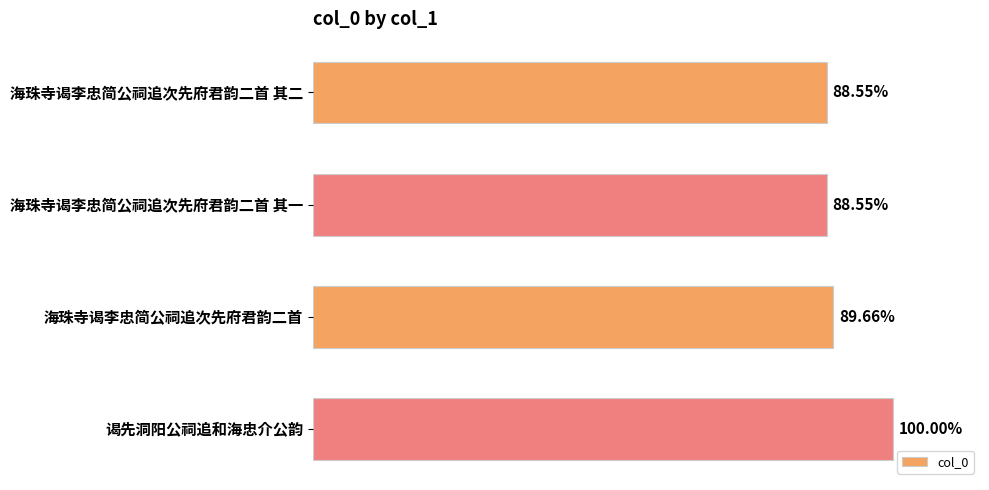

Are the bars horizontal?

Yes